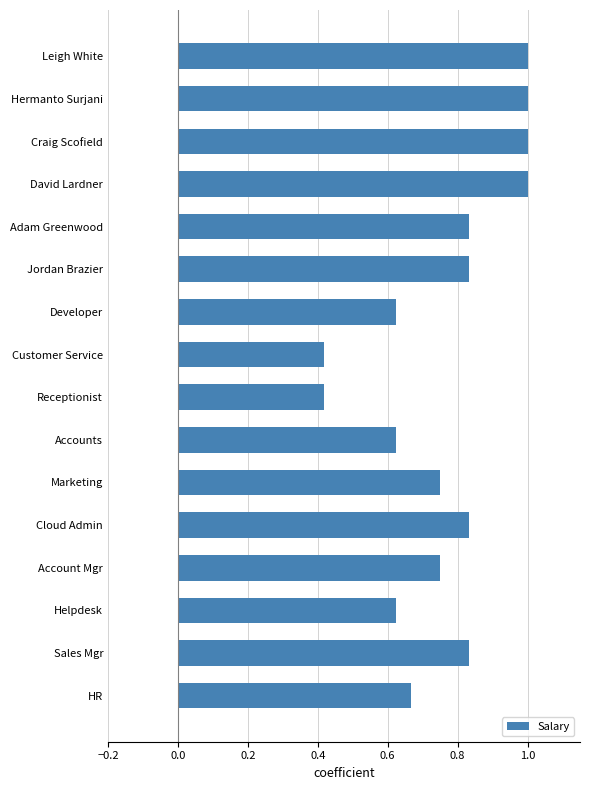

How many values are between 0 and 1?

16